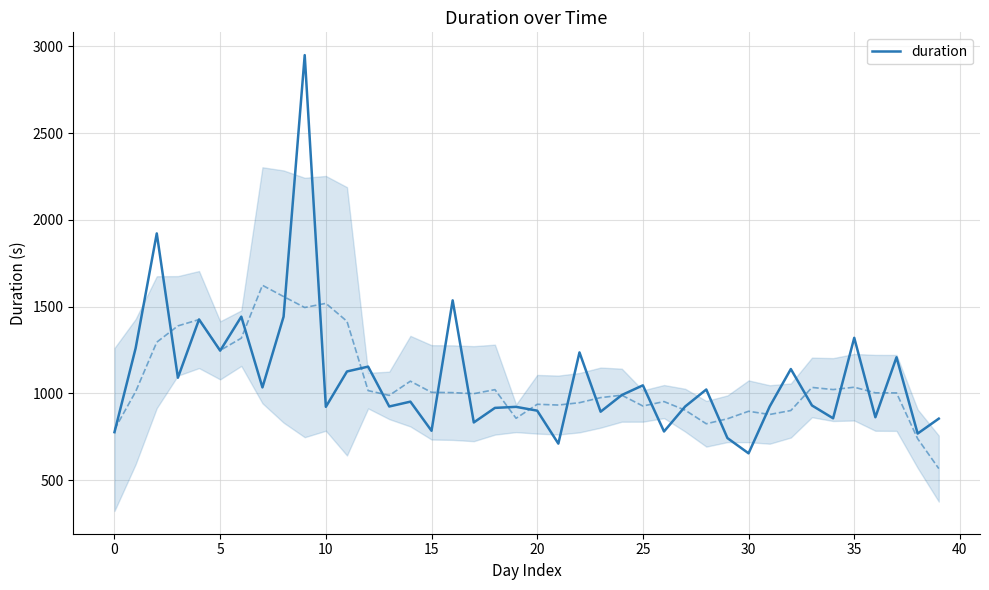

What is the minimum value for duration?

654